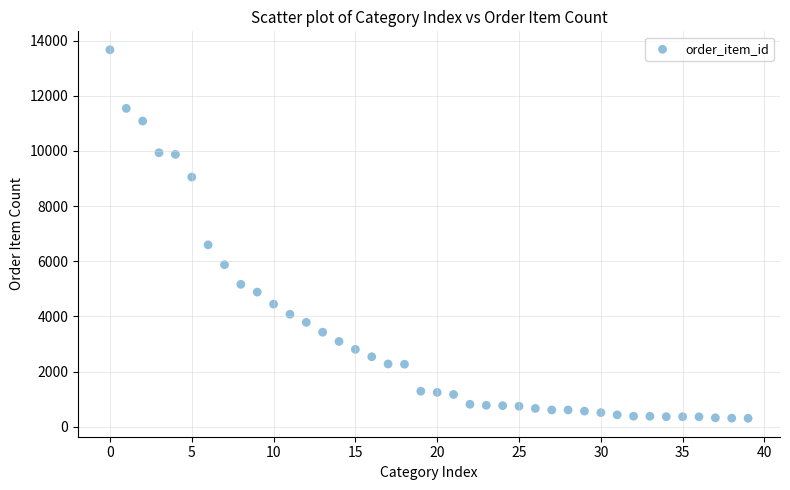

What Y value in the scatter plot is closest to 6986?

6594